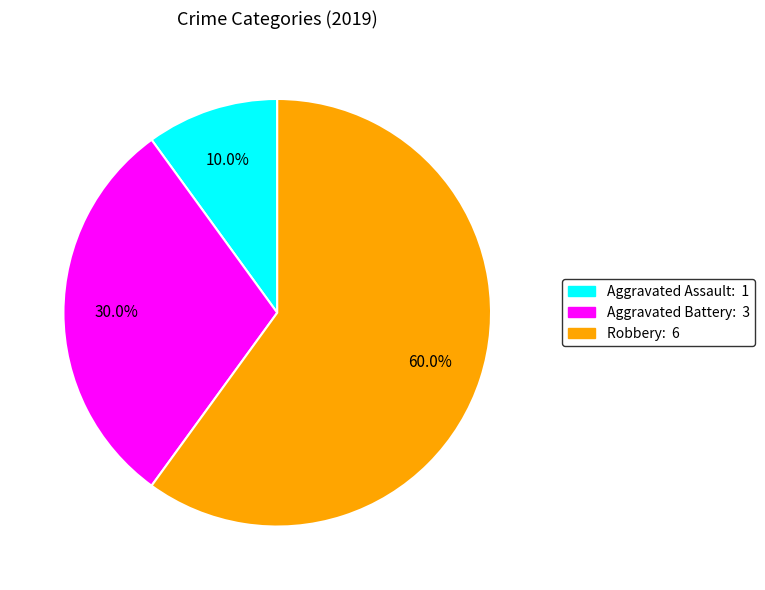

Is the sum of Aggravated Assault and Aggravated Battery greater than half?

No